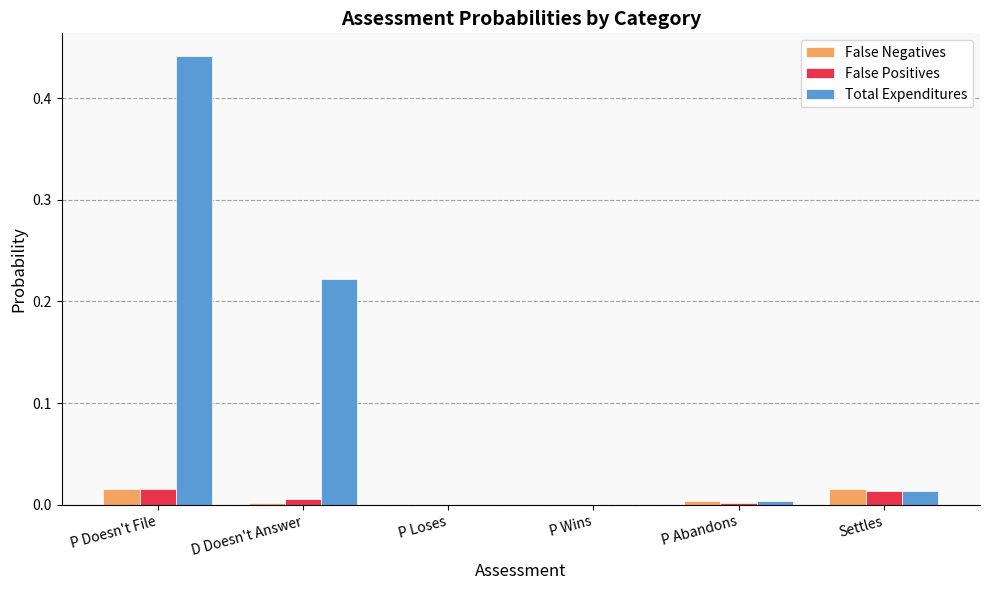

Between D Doesn't Answer and P Wins, which series saw the biggest shift?

Total Expenditures